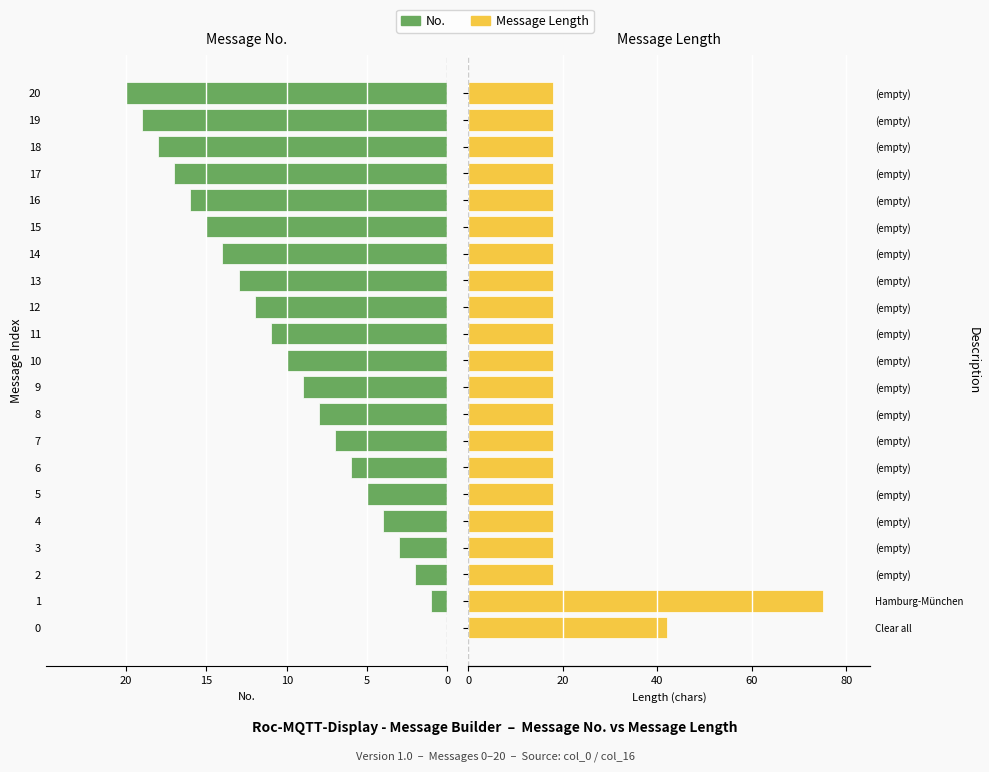

Where does the No. series first go above -10?

20